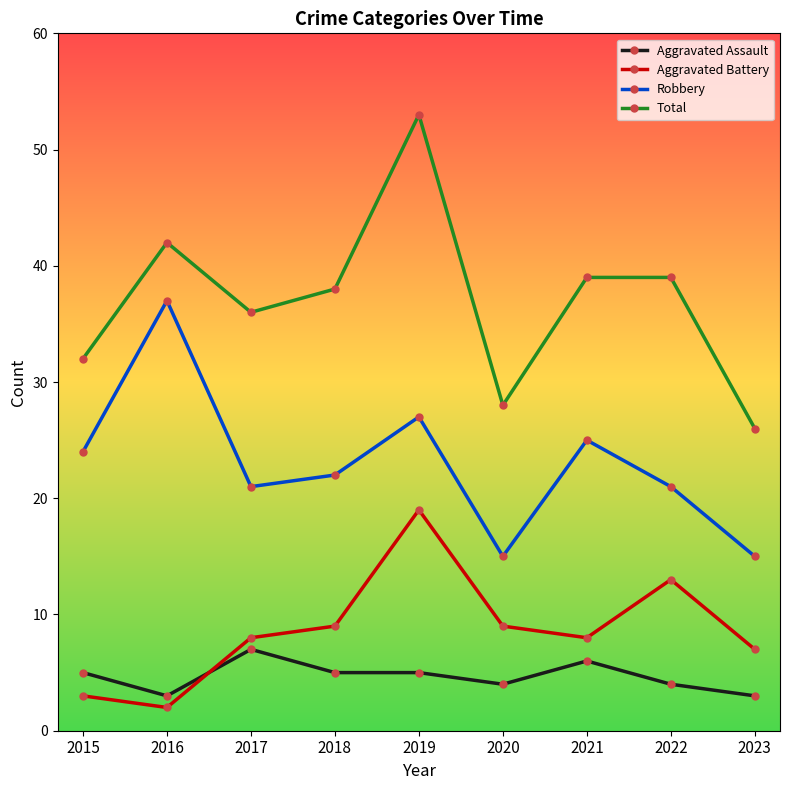

What is the average value of the Total series?

37